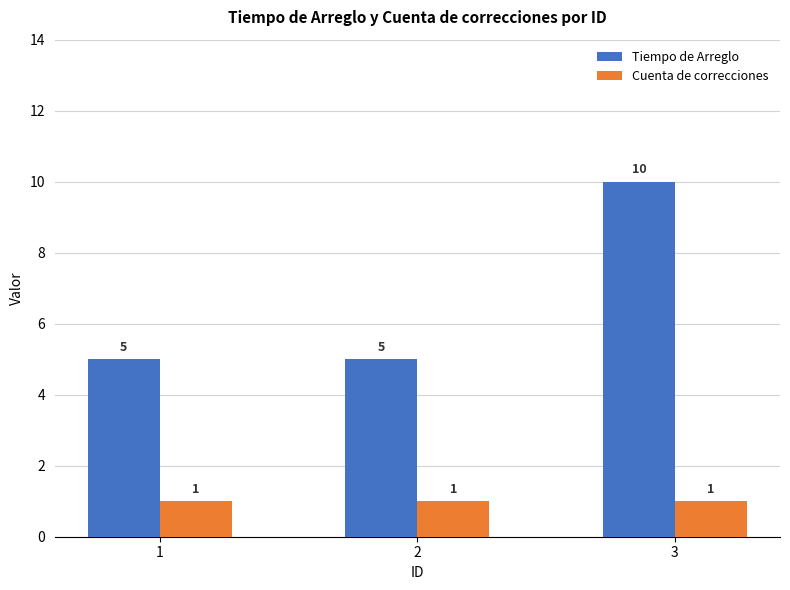

What value does the Tiempo de Arreglo series have at 2?

5